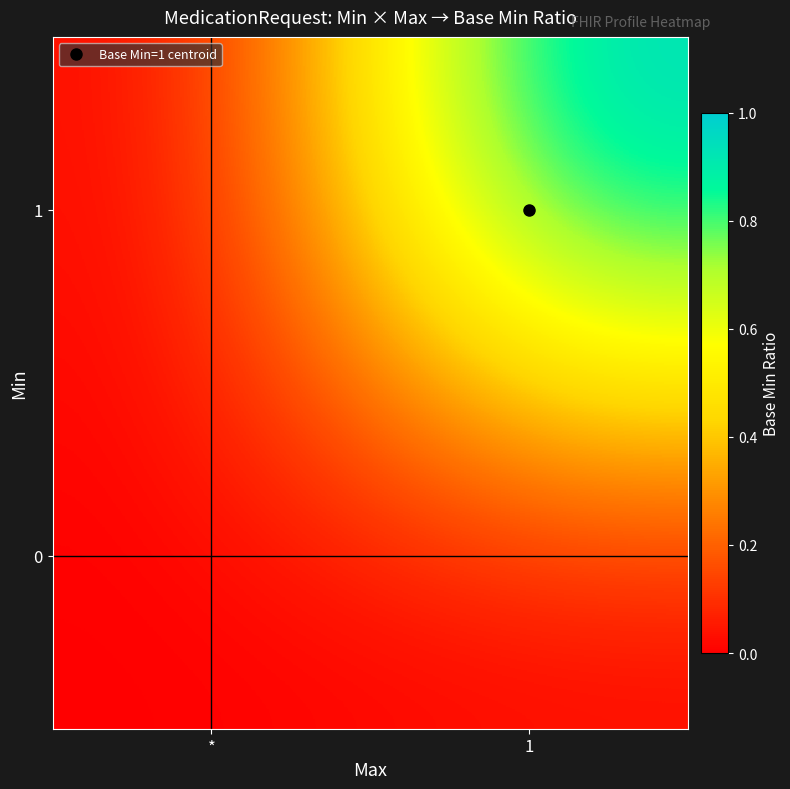

List the series in order of their overall mean, highest first.

1, 0